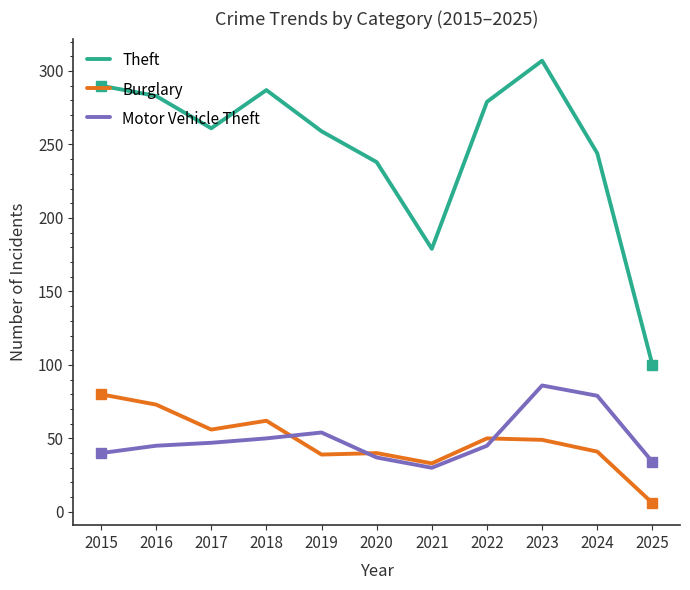

What is the difference between the highest and lowest values at 2023?

258